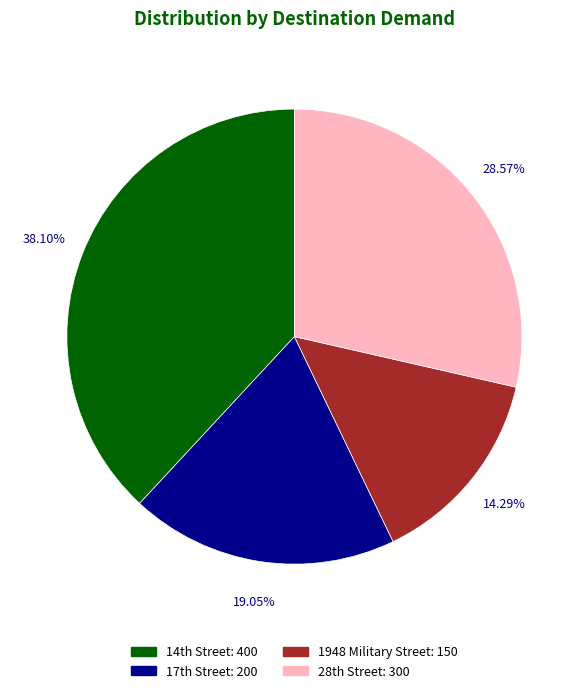

Rank the categories by value from lowest to highest.

1948 Military Street, 17th Street, 28th Street, 14th Street